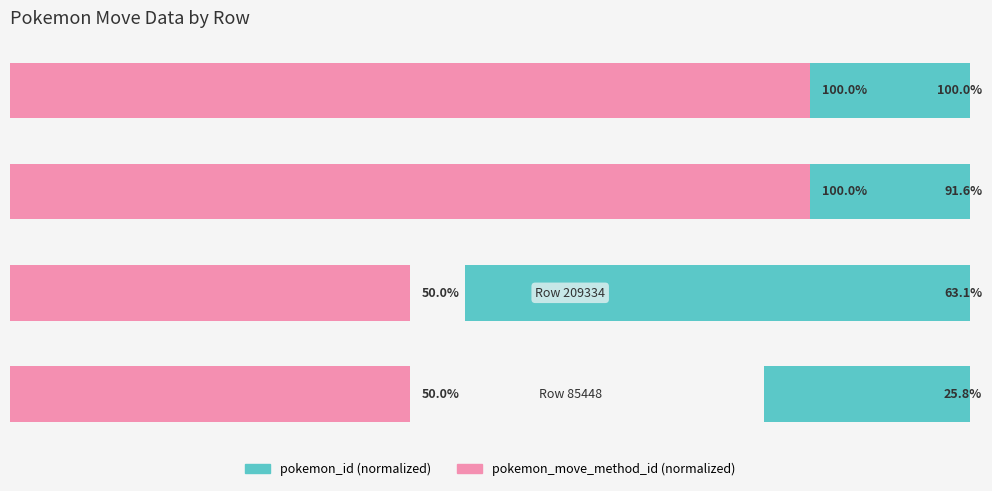

Are the bars grouped side by side (vs. stacked)?

Yes